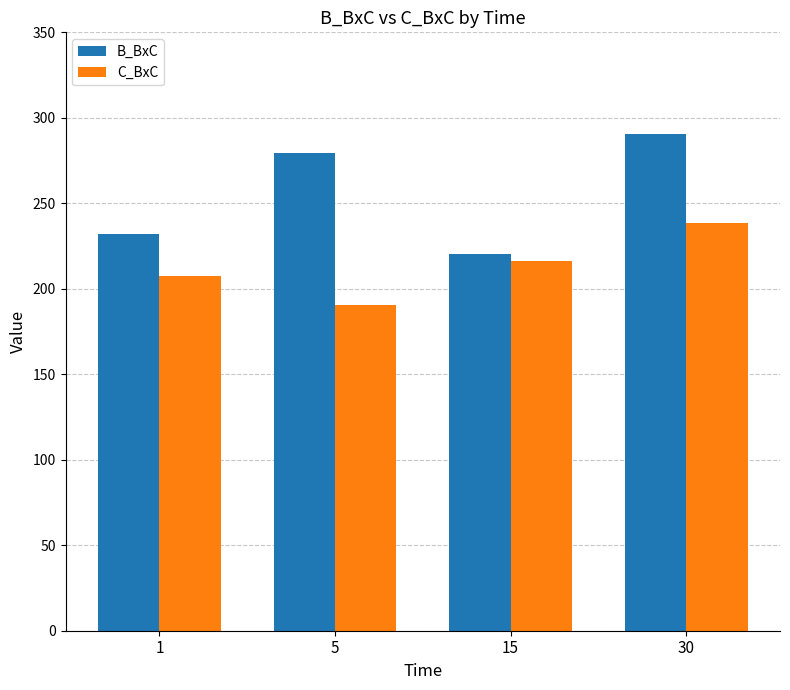

Count the number of data series in this chart.

2